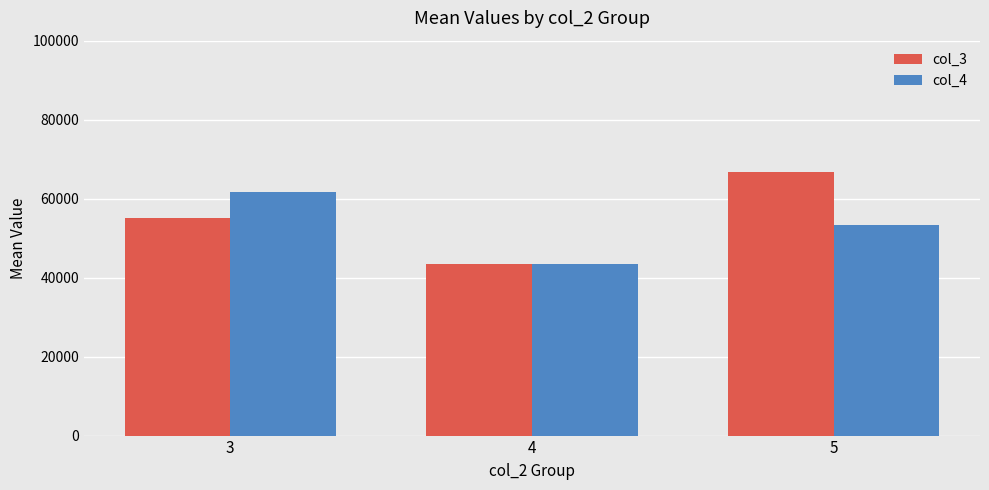

What are all the series names shown in the legend?

col_3, col_4